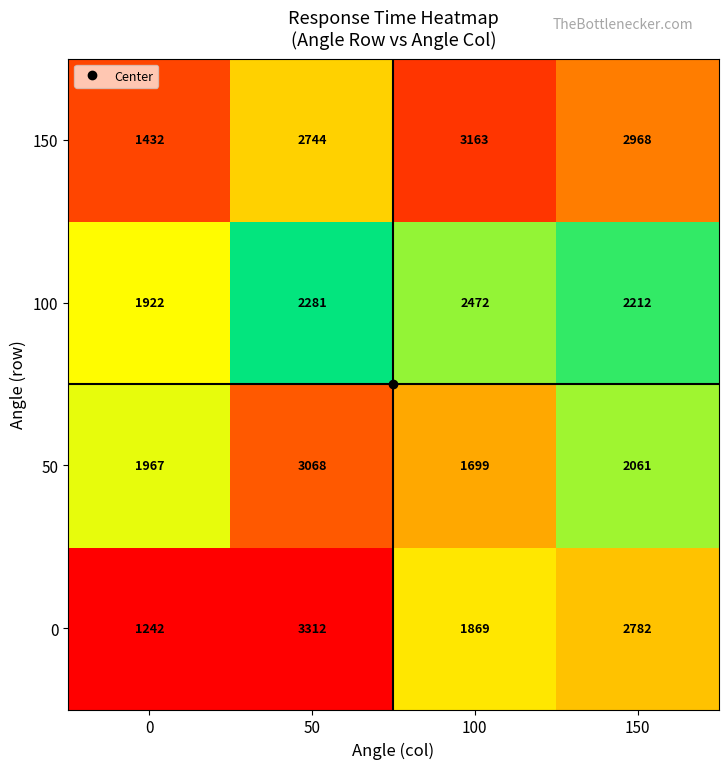

Is it true that 0 equals 1183 at 50?

False